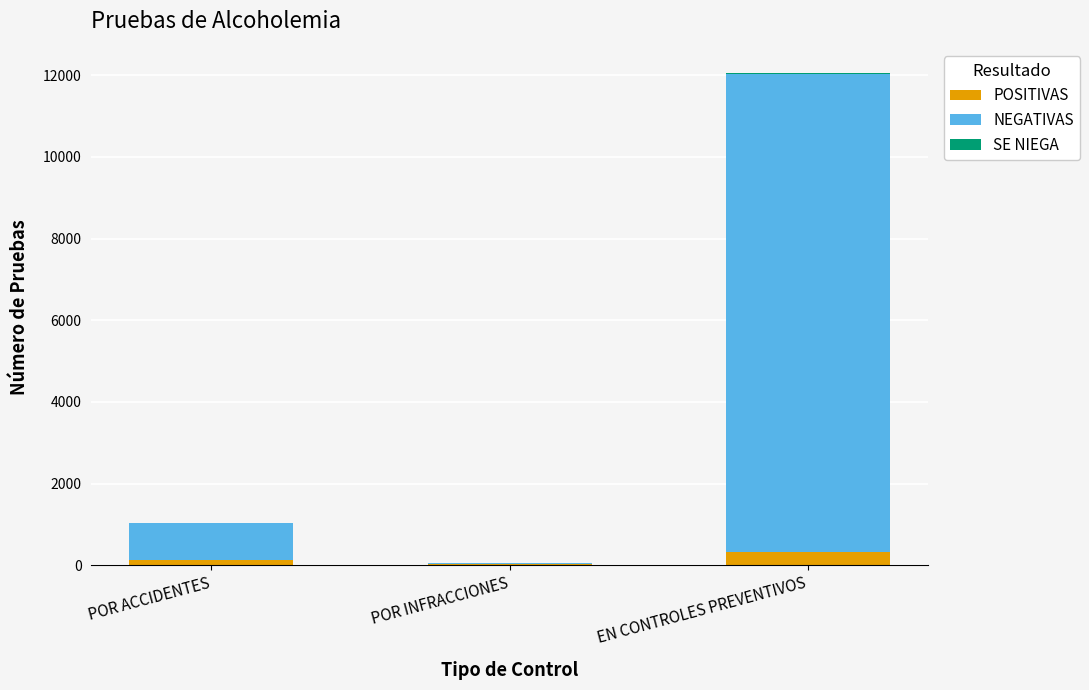

What is the highest value of the POSITIVAS series?

314